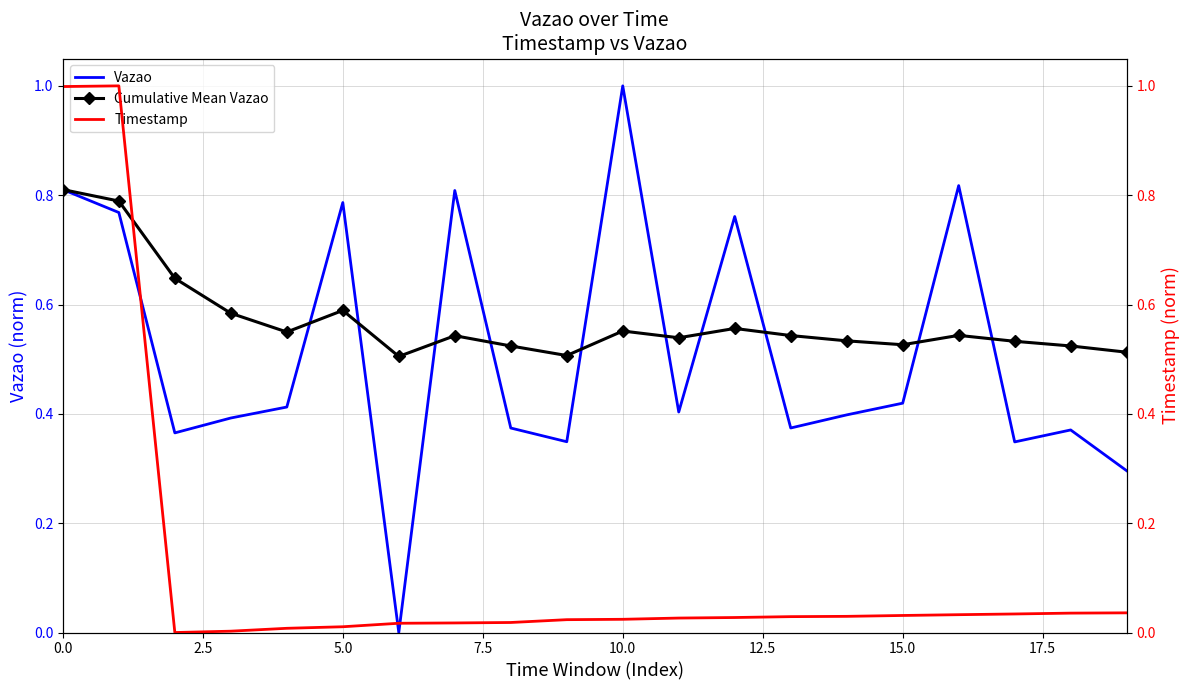

At how many categories does at least one series exceed 0?

20